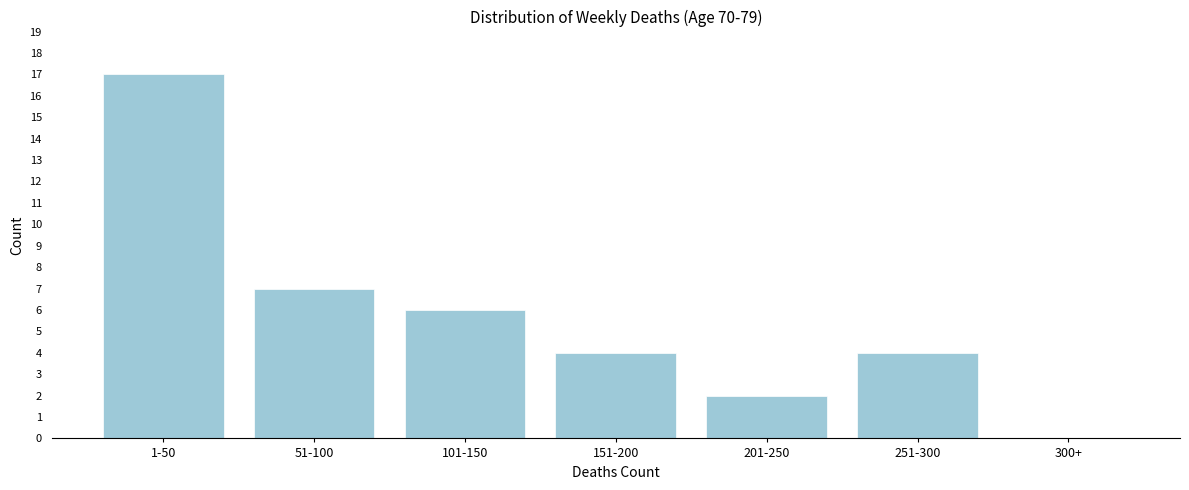

Reading left to right, extract all data points from this chart.

1-50=17	51-100=7	101-150=6	151-200=4	201-250=2	251-300=4	300+=0